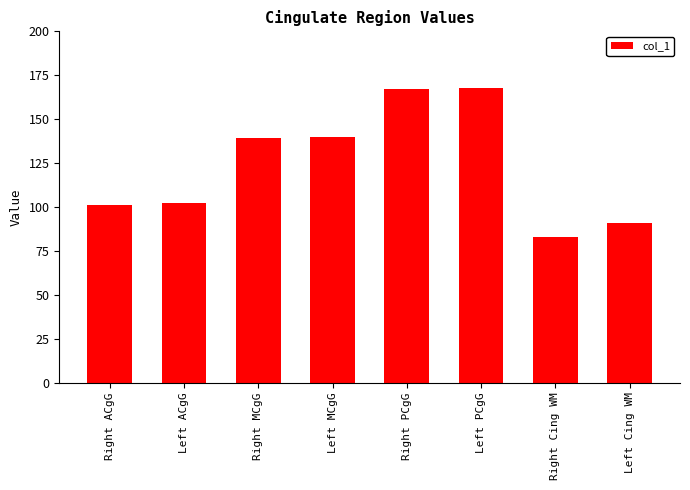

What is the ratio of the value at Right MCgG to the value at Right PCgG?

0.8